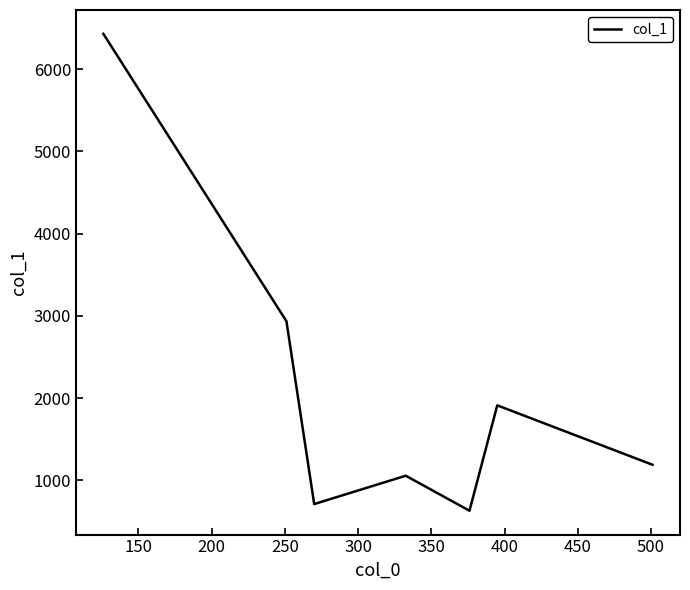

What is the average value?

2124.0